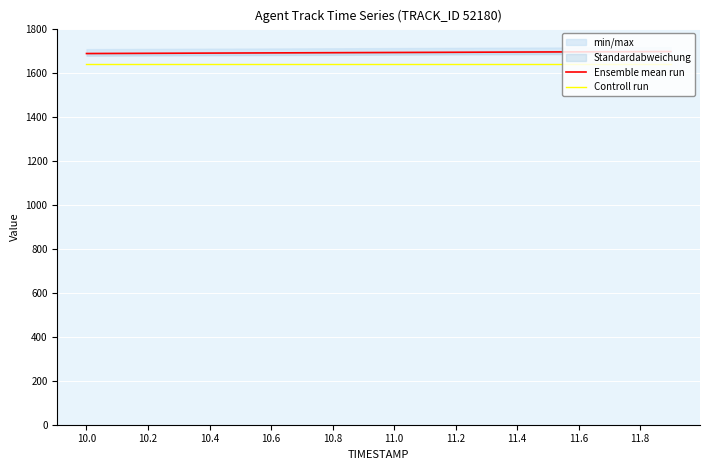

At 11.0, list the series in order from largest to smallest.

Ensemble mean run, Controll run